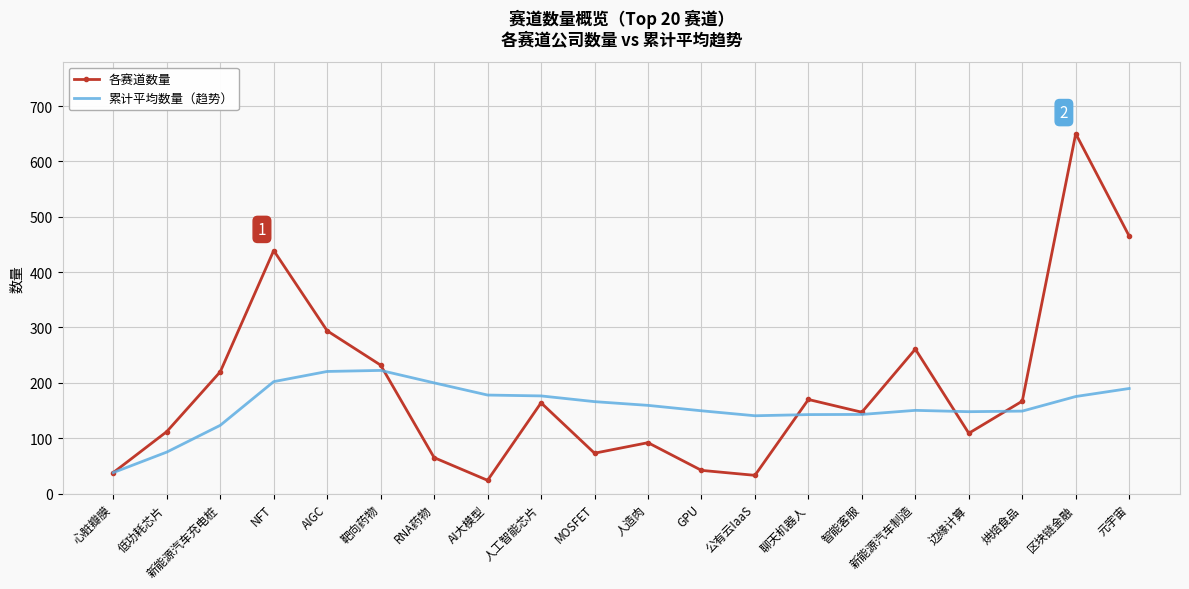

The 累计平均数量（趋势） series shows 176.2 at 新能源汽车充电桩. True or false?

False